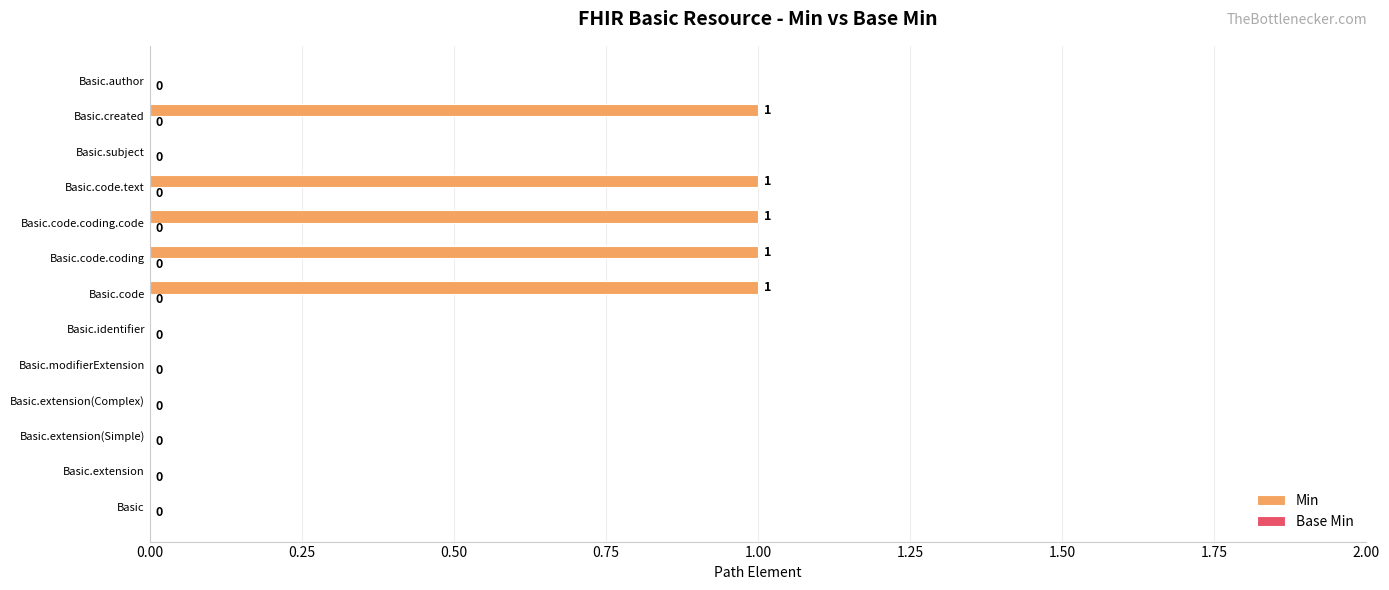

Is it true that the value at Basic.code is 0?

False